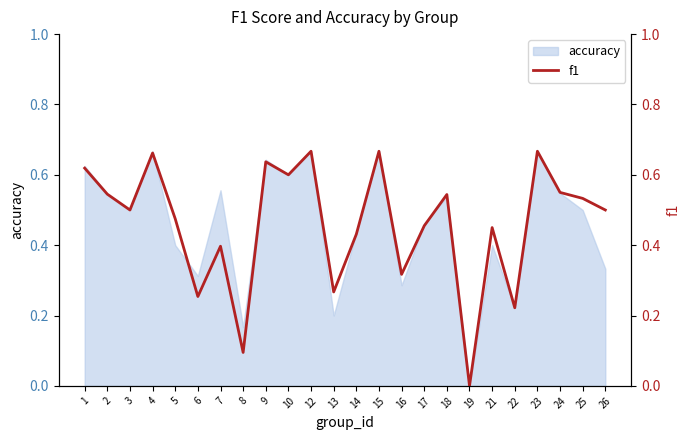

How many data points are above 0?

23